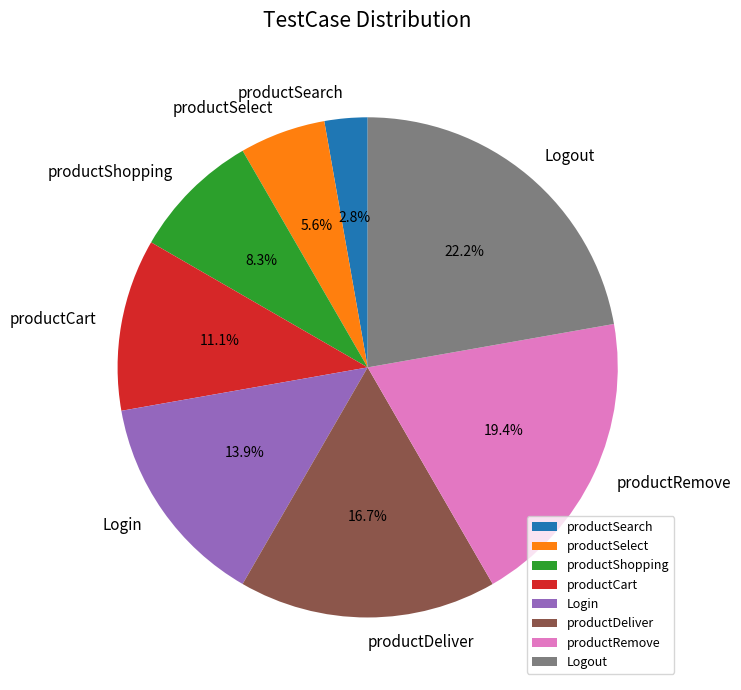

Count the number of slices in the pie.

8